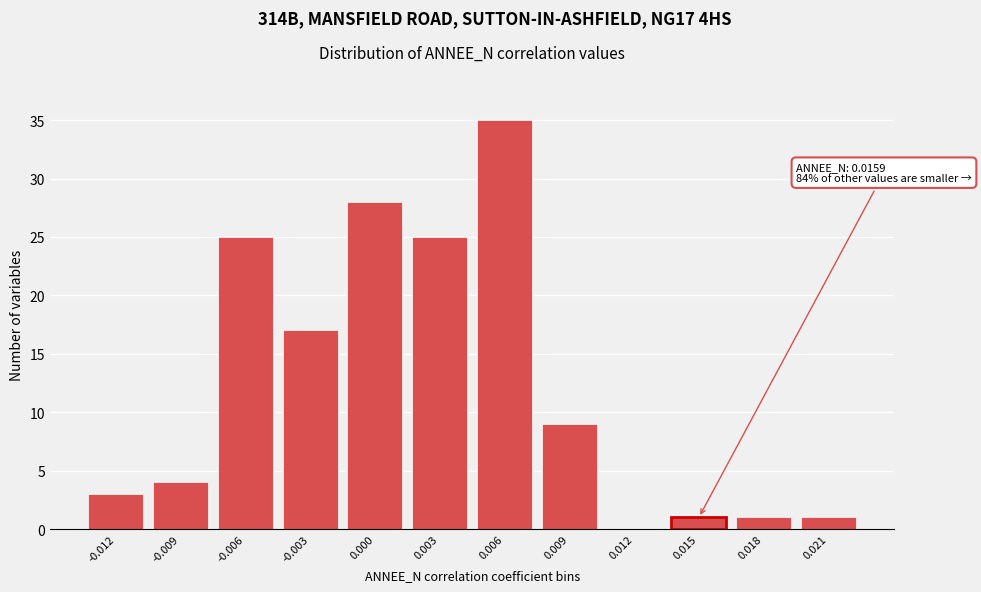

Reading left to right, list all the values displayed in this chart.

-0.012=3	-0.009=4	-0.006=25	-0.003=17	0.000=28	0.003=25	0.006=35	0.009=9	0.012=0	0.015=1	0.018=1	0.021=1